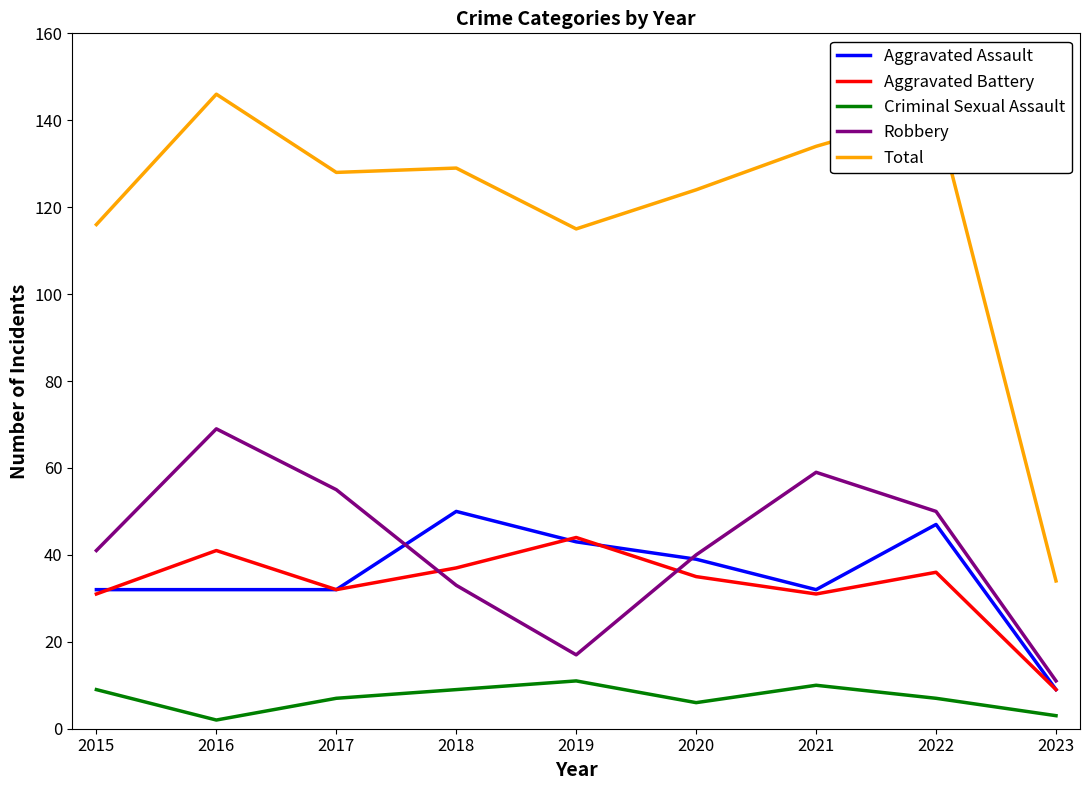

At which category does the chart reach its peak across all series?

2016